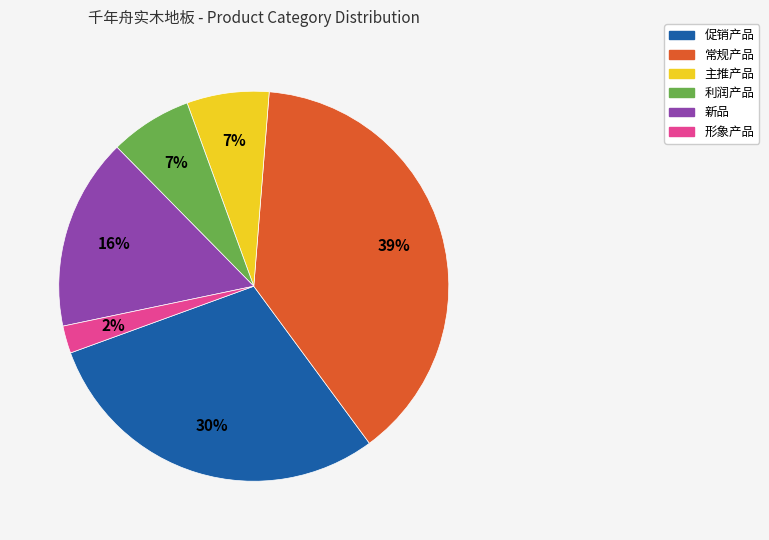

To the nearest percent, what is the difference between the 利润产品 and 促销产品 slice percentages?

23%